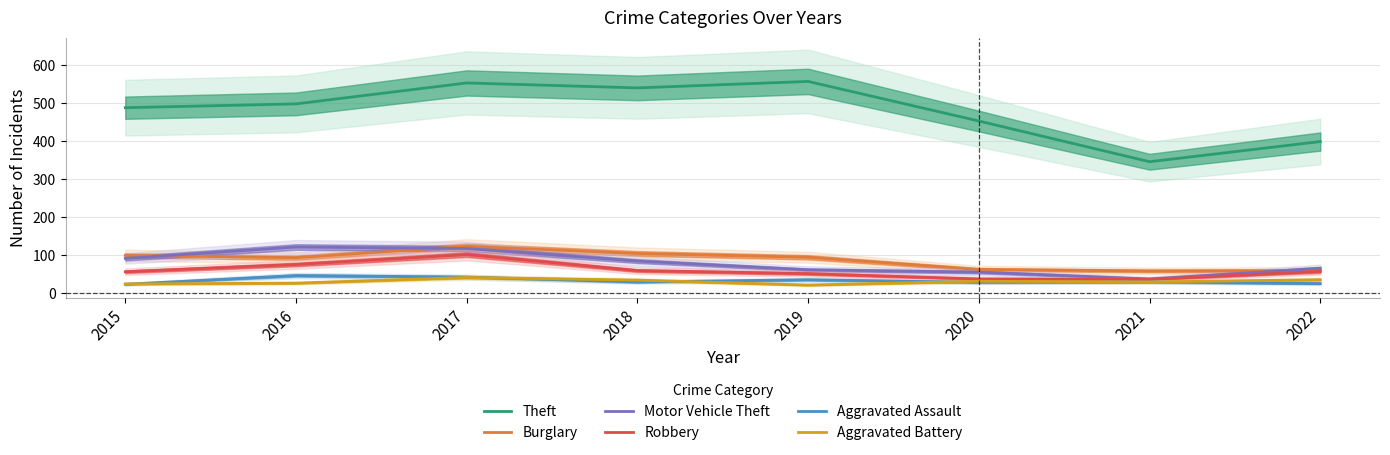

What is the total value across all series at 2016?

864